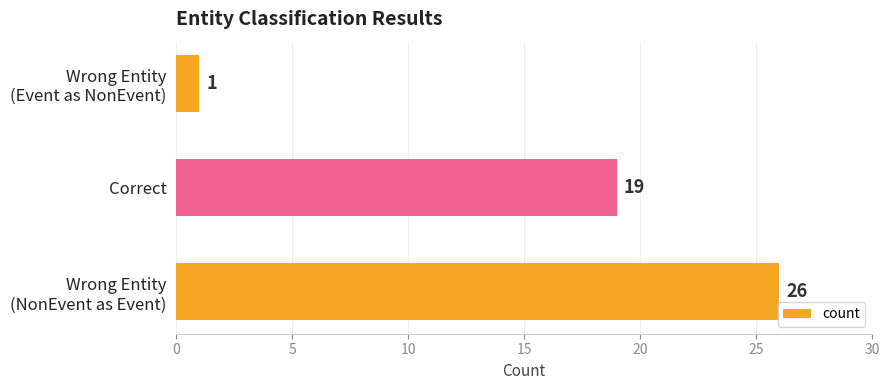

The chart shows a value of 9 at Correct. True or false?

False